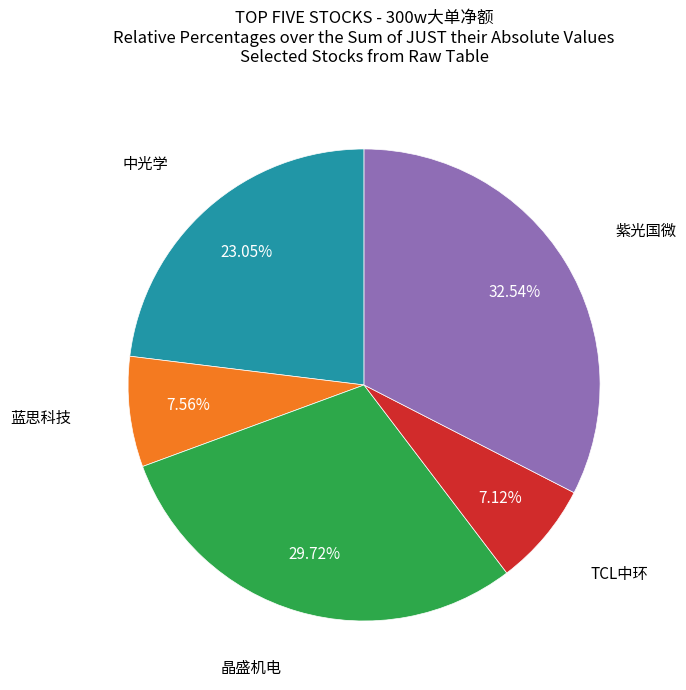

Does any single category account for the majority?

No